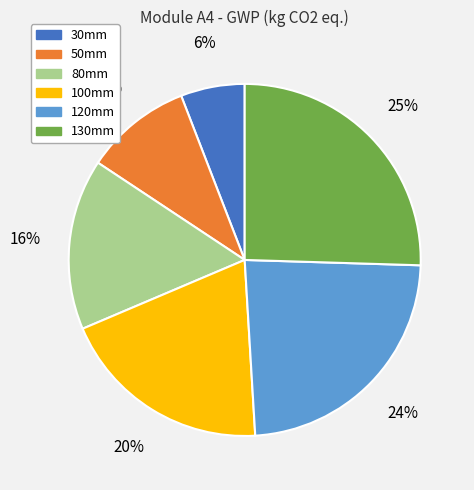

Which category has the biggest portion of the pie?

130mm